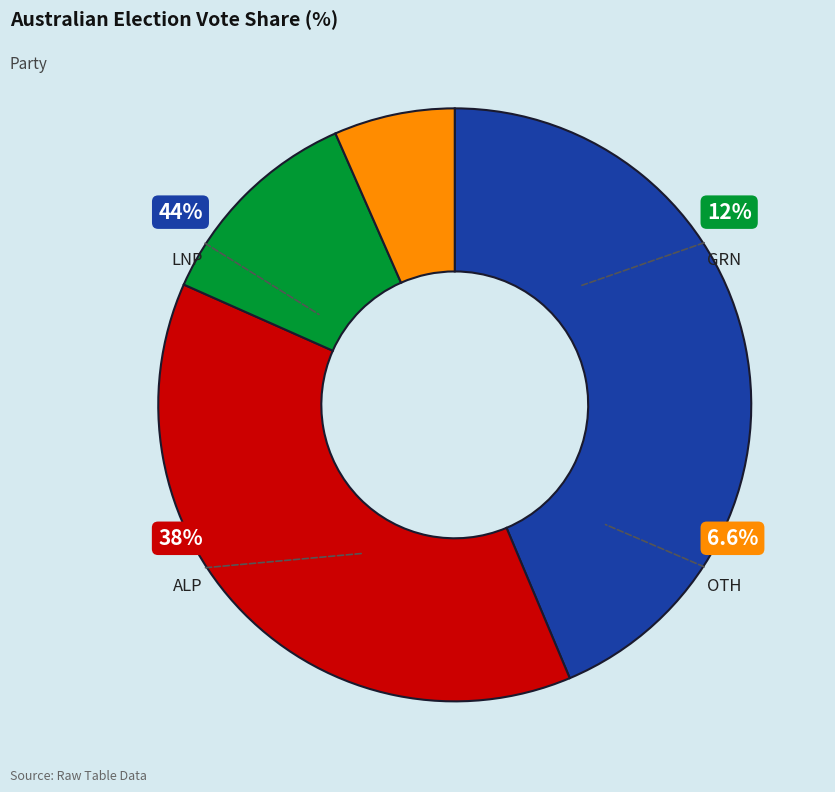

What is the largest slice in the pie chart?

LNP